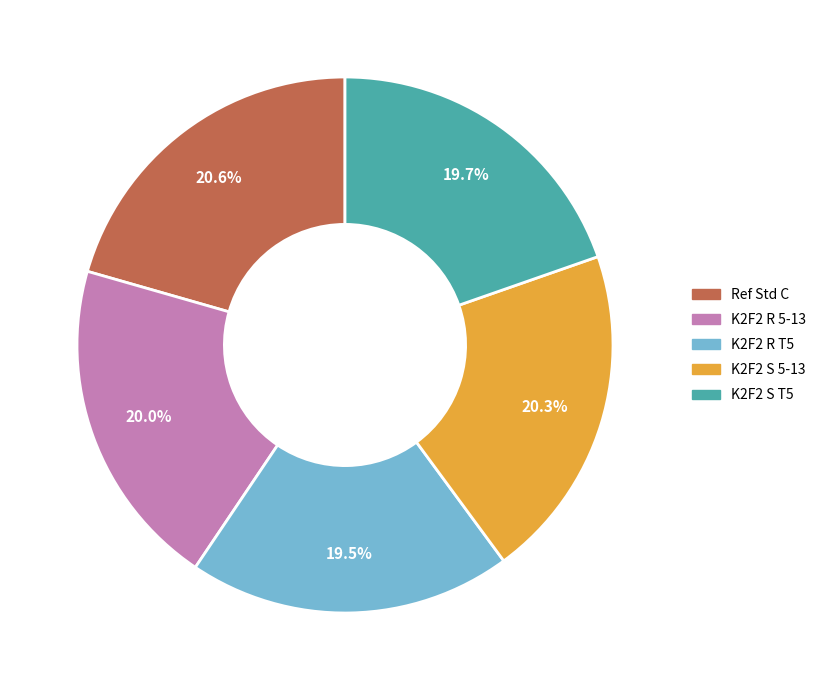

Is it true that Ref Std C is 21% of the pie?

True